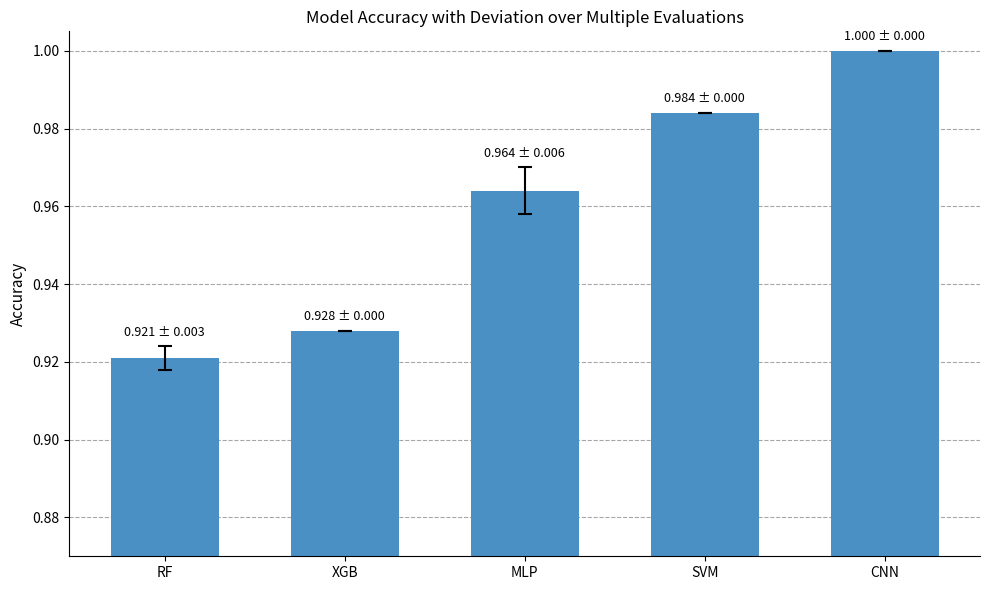

Which has a higher value, CNN or MLP?

CNN